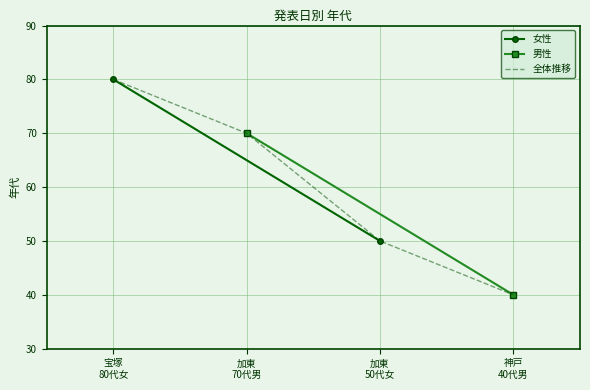

What is the greatest value displayed?

80